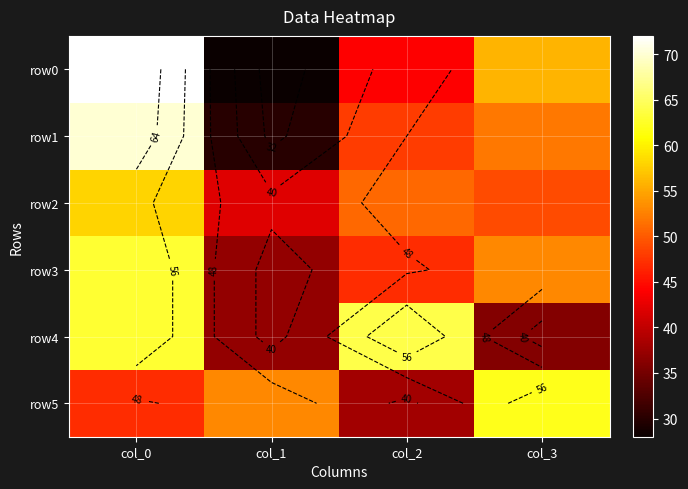

What is the average value of the row5 series?

50